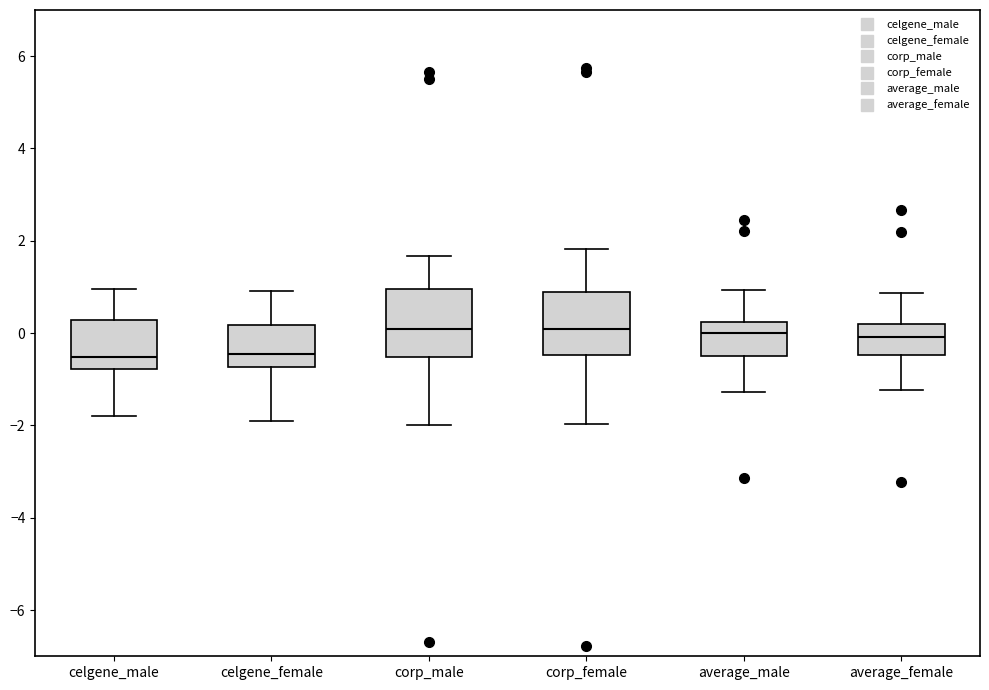

Reading left to right, read every box against the y-axis: the position of its median line, the range the box covers, and the ends of its whiskers. The values are not printed on the chart, so give them approximately, as read against the axis.

celgene_male: median -0.6, box -0.8 to 0.2, whiskers -1.8 to 1.0
celgene_female: median -0.4, box -0.8 to 0.2, whiskers -1.8 to 1.0
corp_male: median 0.0, box -0.6 to 1.0, whiskers -2.0 to 1.6
corp_female: median 0.0, box -0.4 to 0.8, whiskers -2.0 to 1.8
average_male: median 0.0, box -0.4 to 0.2, whiskers -1.2 to 1.0
average_female: median 0.0, box -0.4 to 0.2, whiskers -1.2 to 0.8